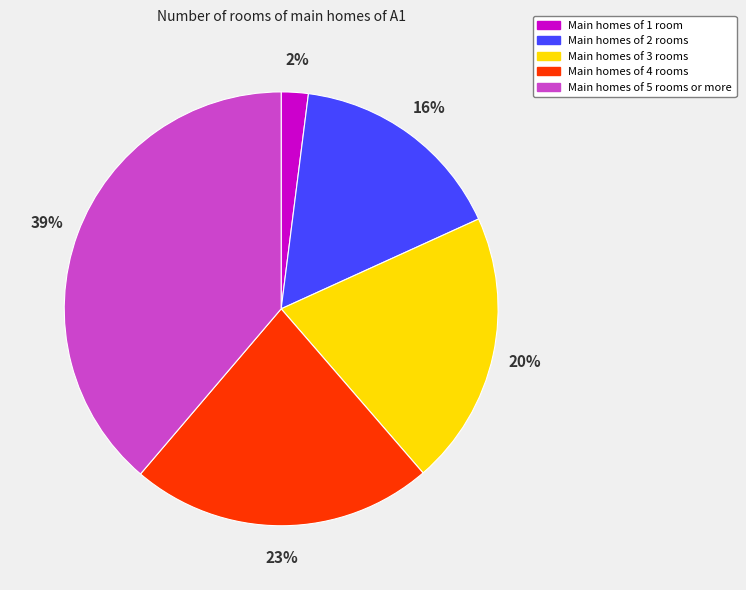

Count the number of slices in the pie.

5